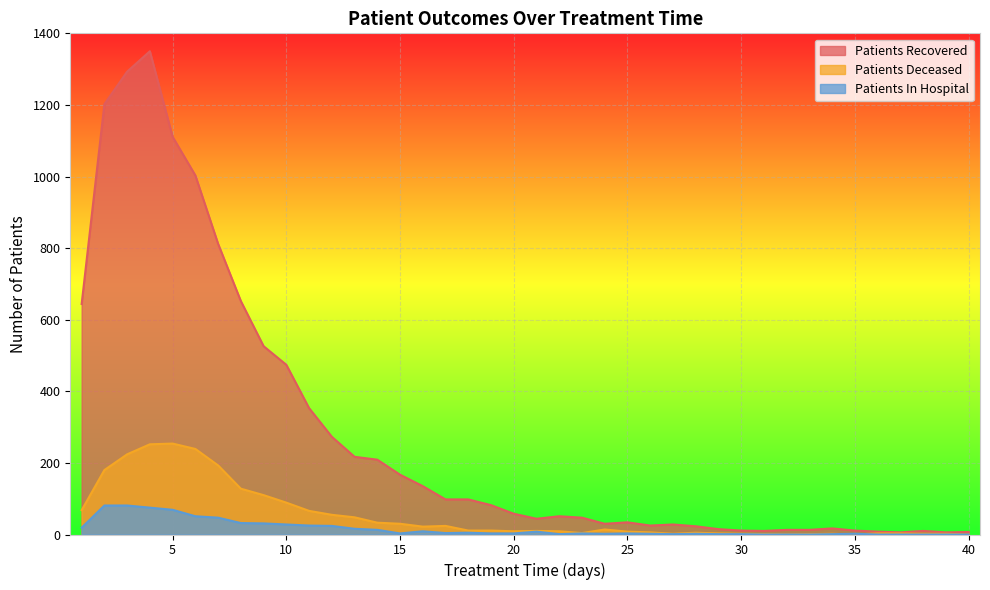

At which label does patients_deceased first exceed 11?

1